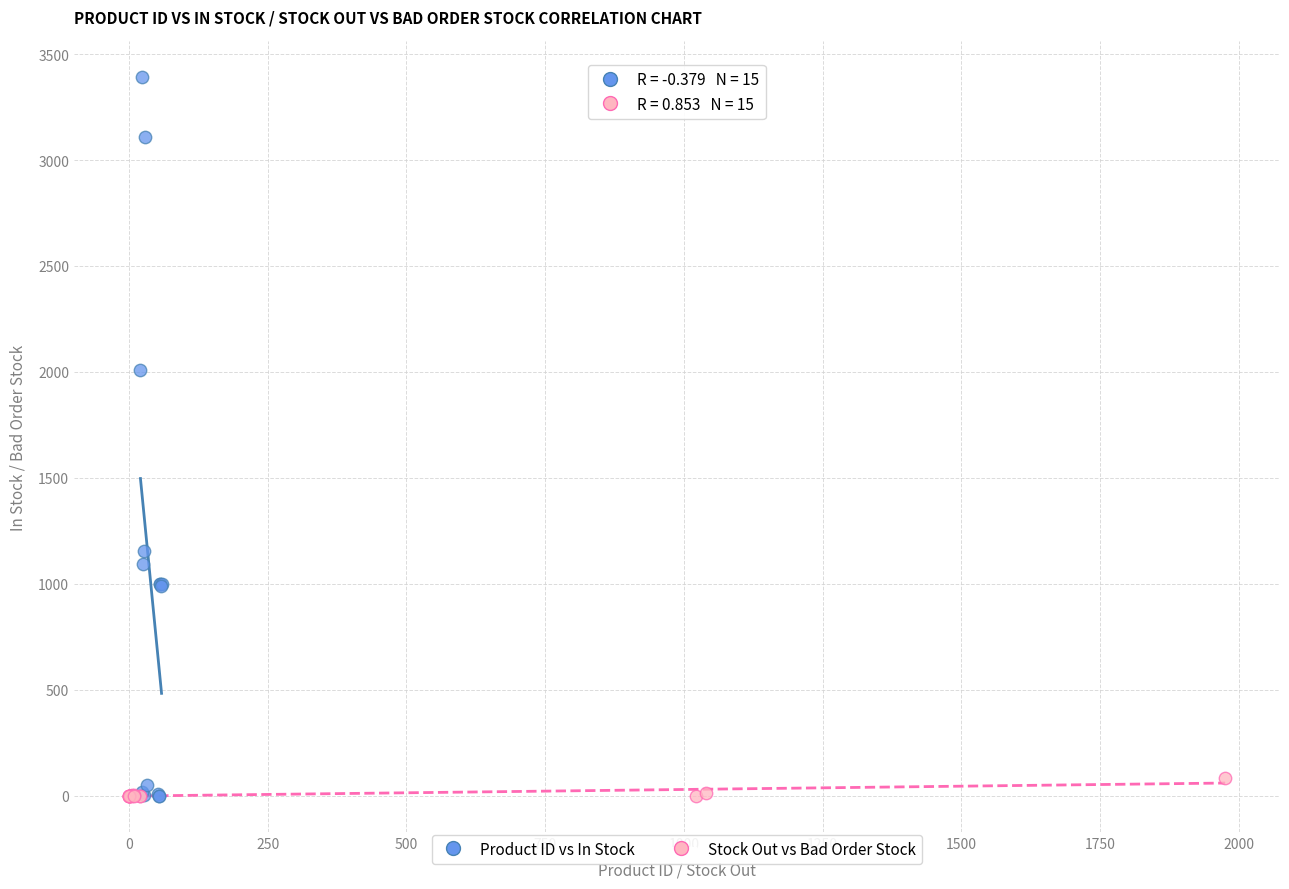

Which series reaches the maximum Y coordinate?

Product ID vs In Stock